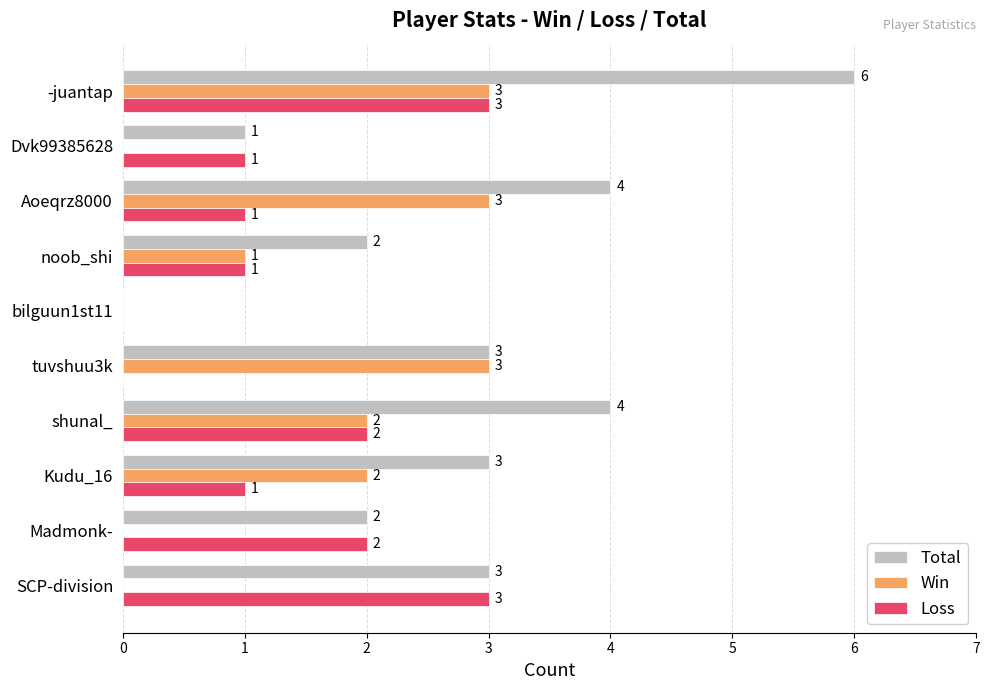

What is the sum of all Total values?

28